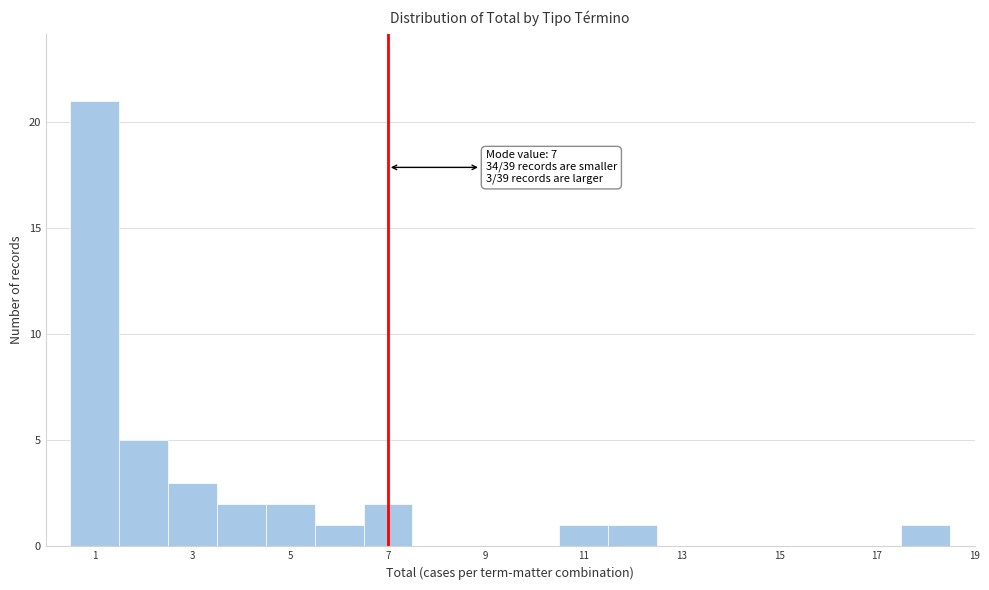

Over which range of the x-axis is the bar tallest?

0.5 to 1.5